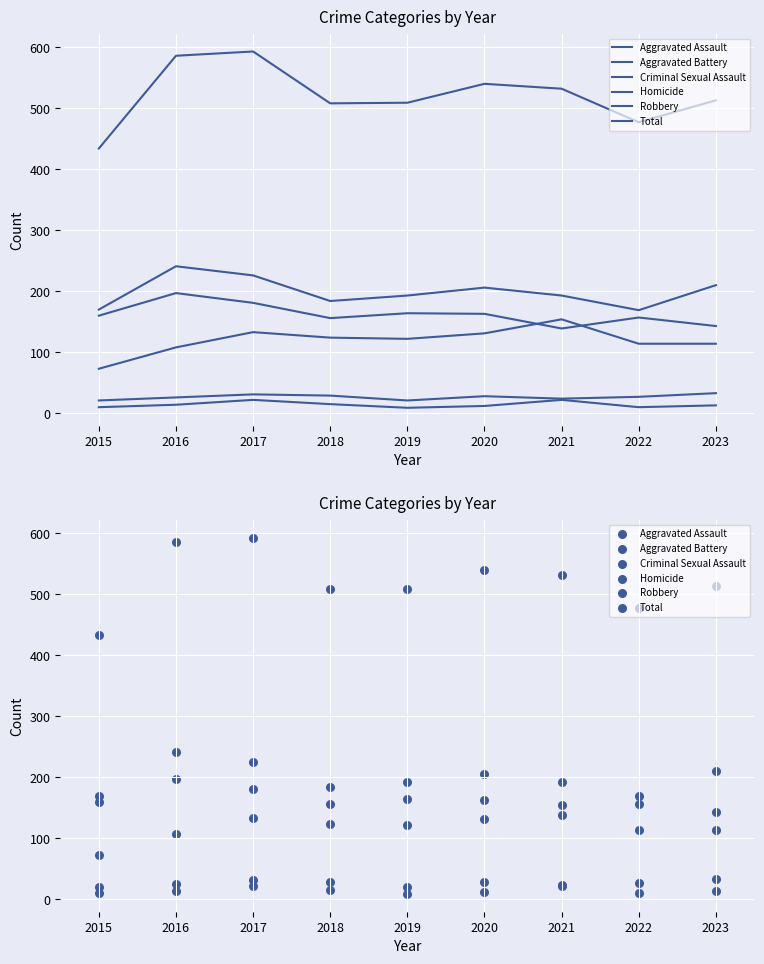

Is the value of Homicide at 2017 greater than the value of Aggravated Assault at 2015?

No